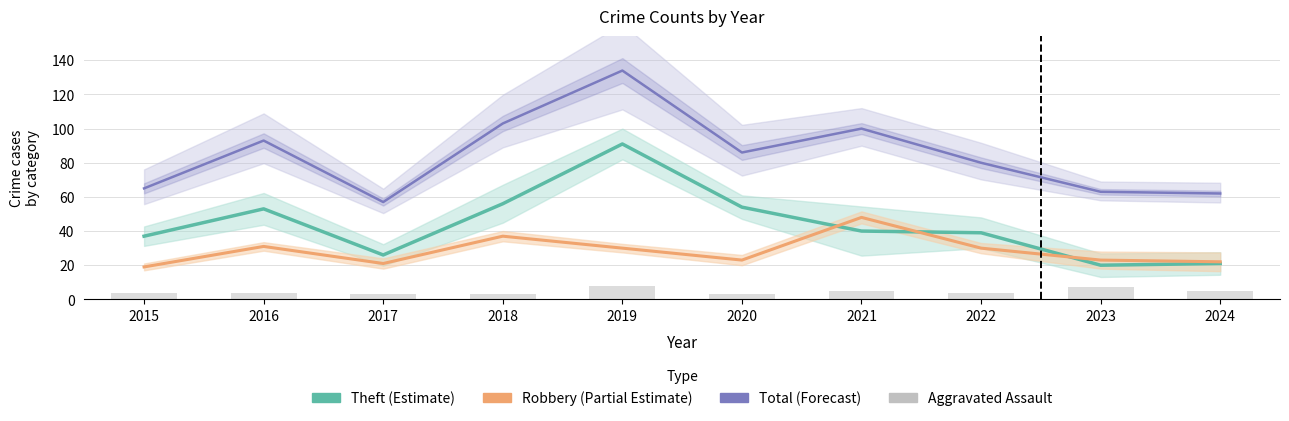

The value of Theft (Estimate) at 2019 is 91. True or false?

True